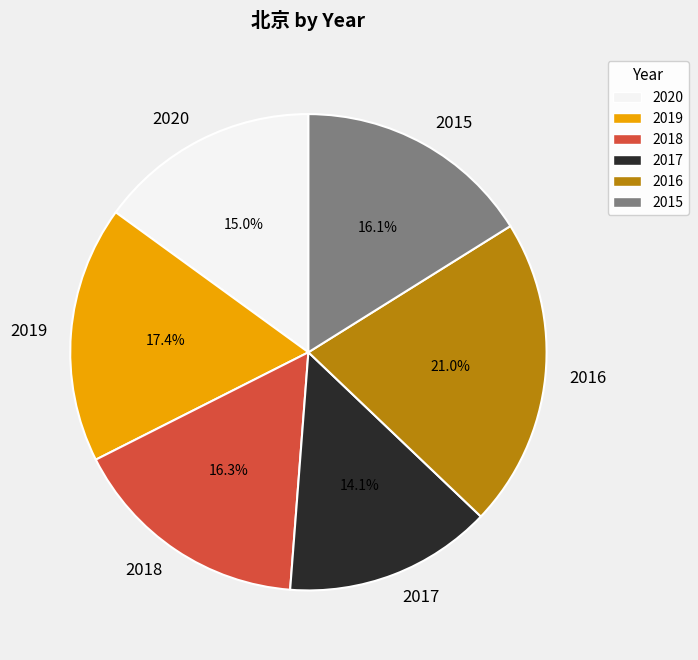

Combined, do 2017 and 2016 account for over 50%?

No